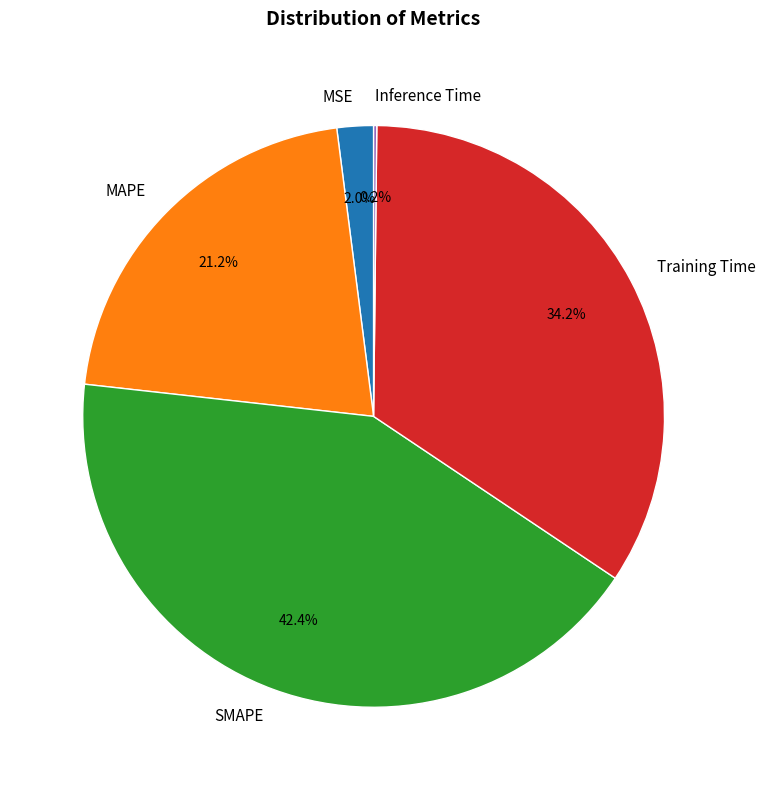

Which slice is the largest?

SMAPE